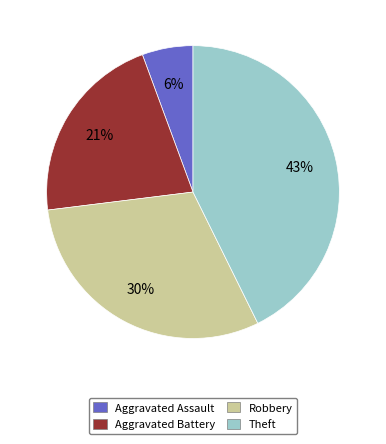

How many segments does this pie chart have?

4